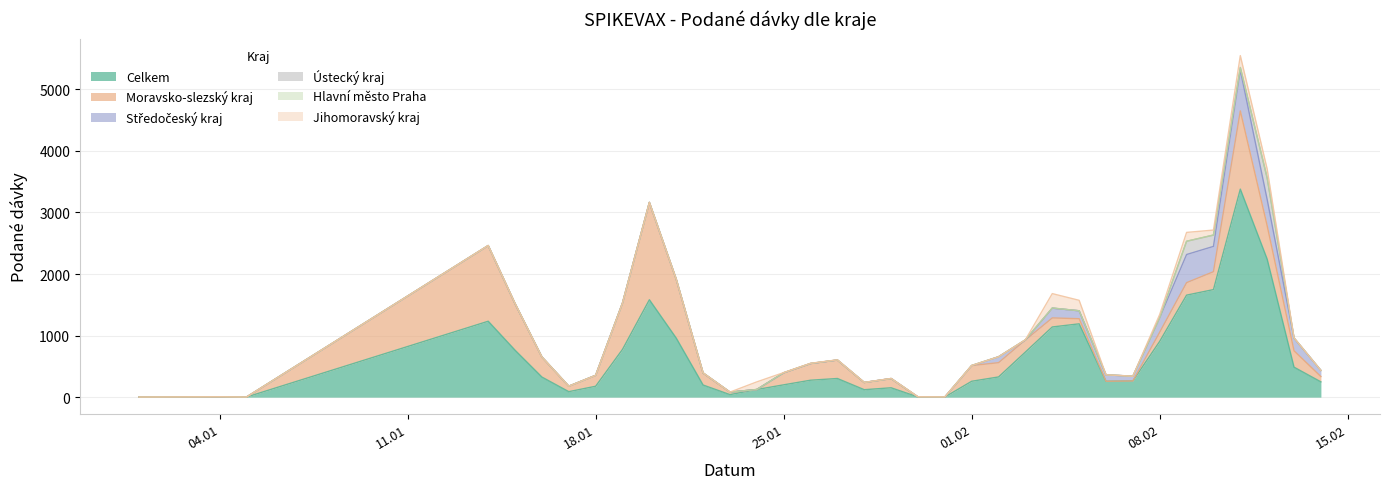

Which series has the largest total across all categories?

Celkem